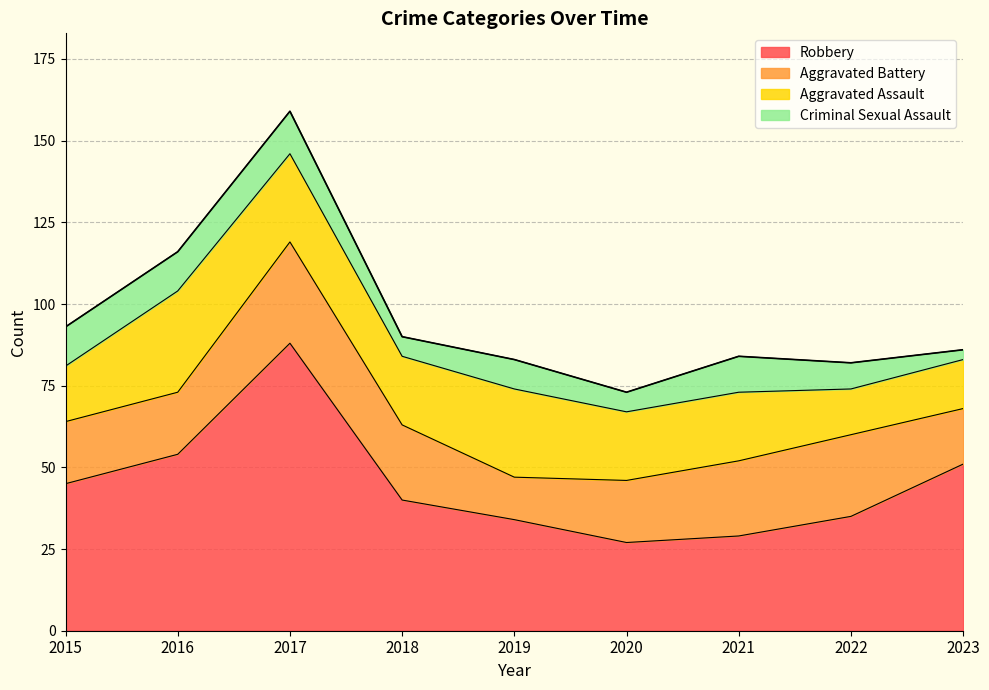

Between 2017 and 2018, which is larger?

2017